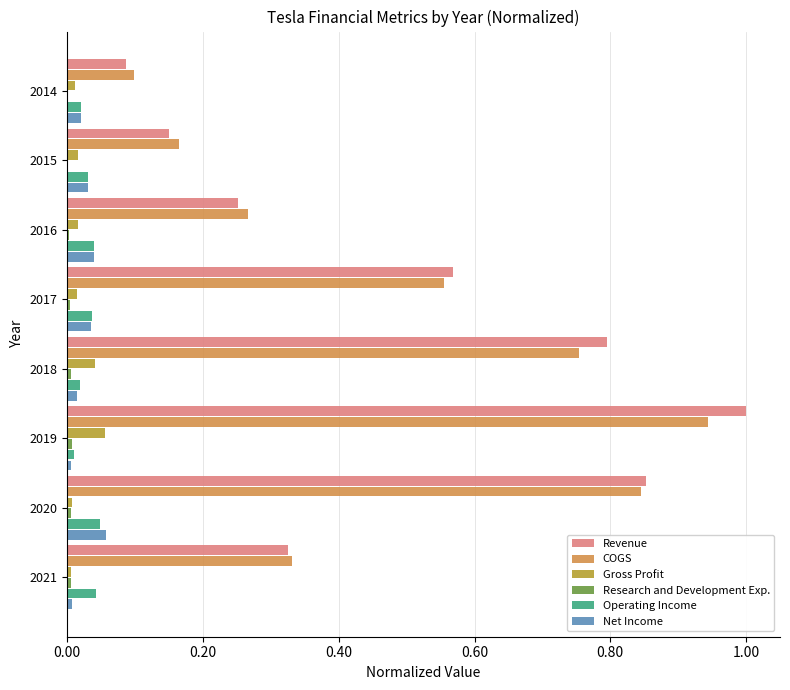

Which series changed the most between 2015 and 2019?

Revenue